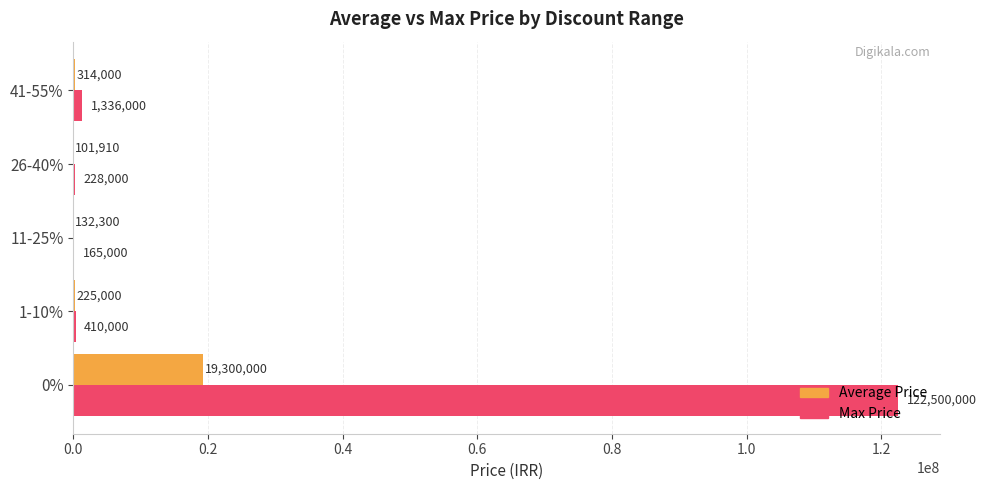

What is the sum of all Max Price values?

124639000